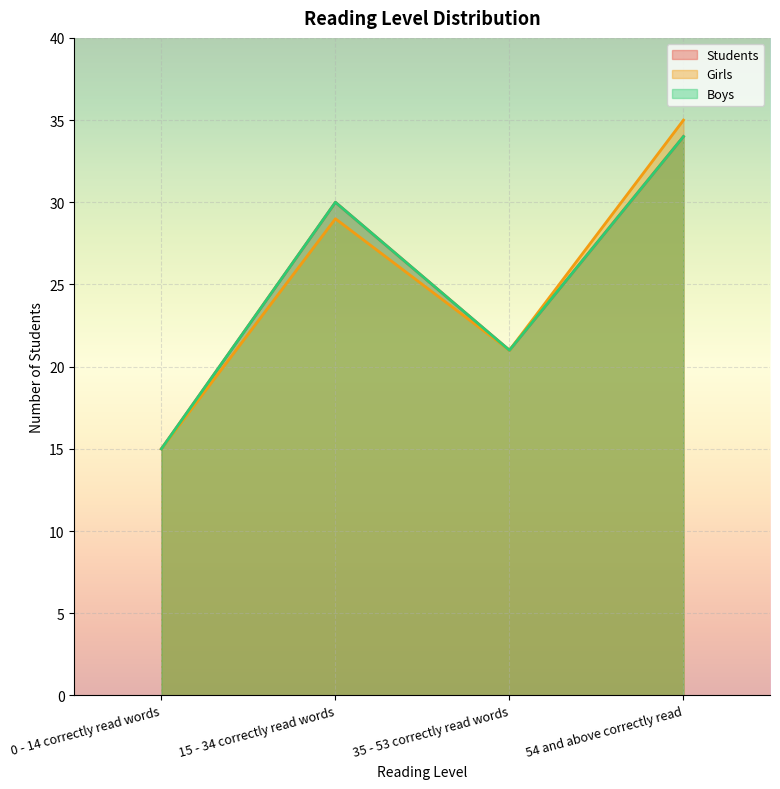

List the series in order of their peak value, highest first.

Girls, Students, Boys